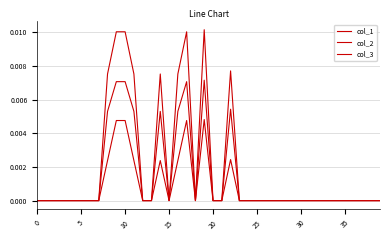

Does the chart display data point markers on the line(s)?

No